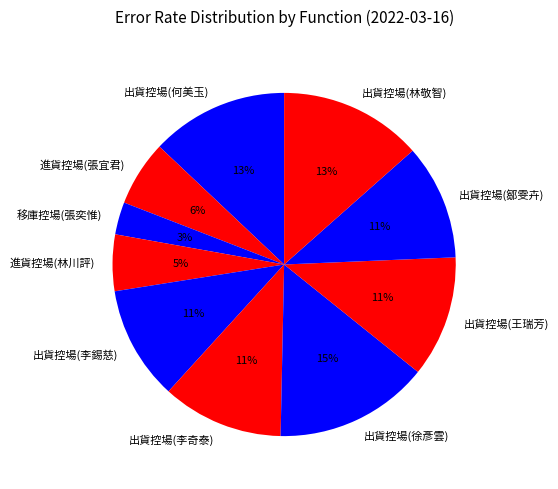

Combined, do 出貨控場(何美玉) and 出貨控場(王瑞芳) account for over 50%?

No